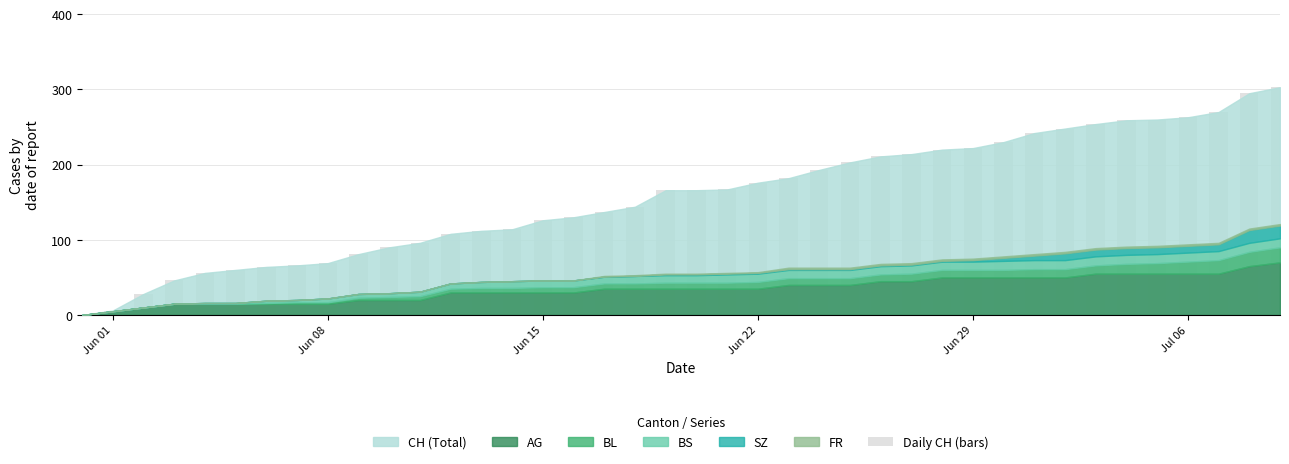

What is the greatest value displayed?

303